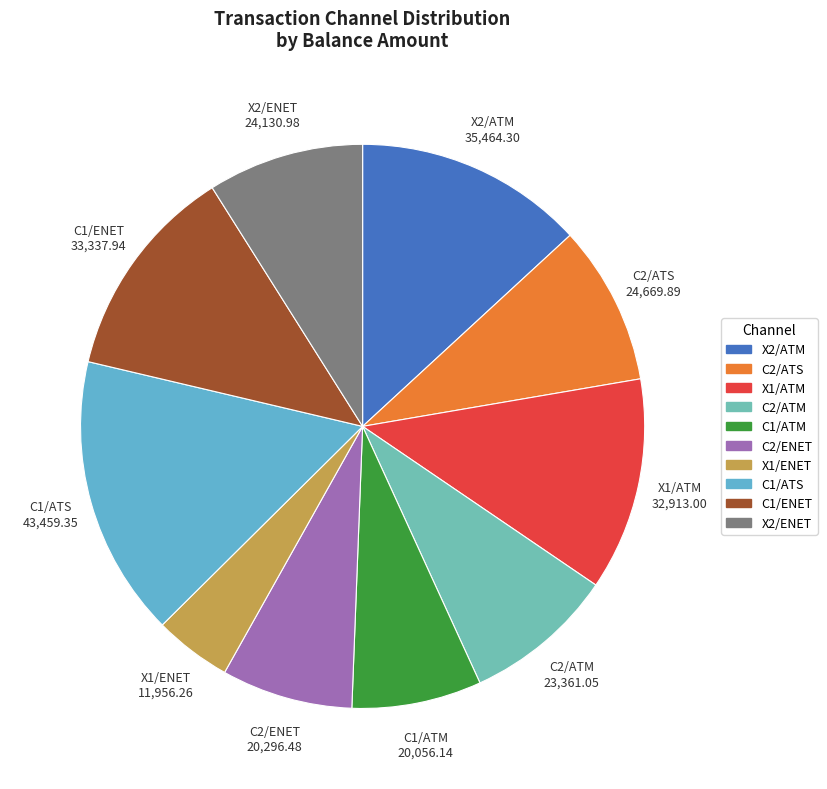

The C1/ATM slice represents 7% of the pie. True or false?

True